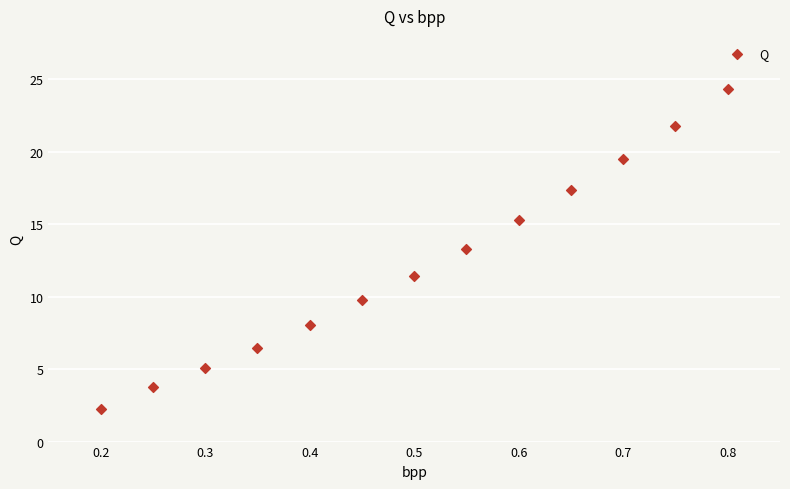

What Y value in the scatter plot is closest to 13?

13.3